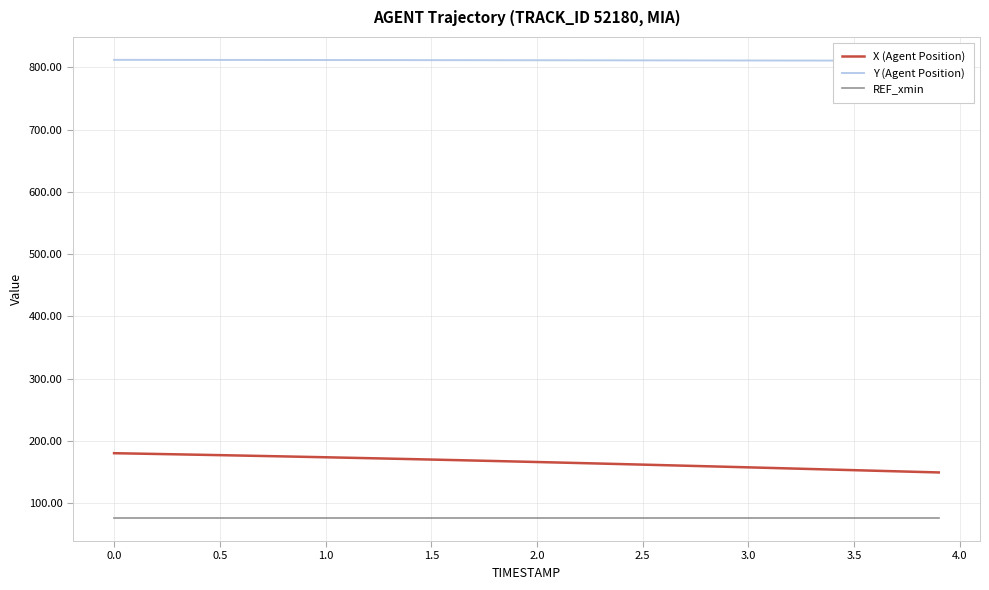

What are all the series names shown in the legend?

X (Agent Position), Y (Agent Position), REF_xmin